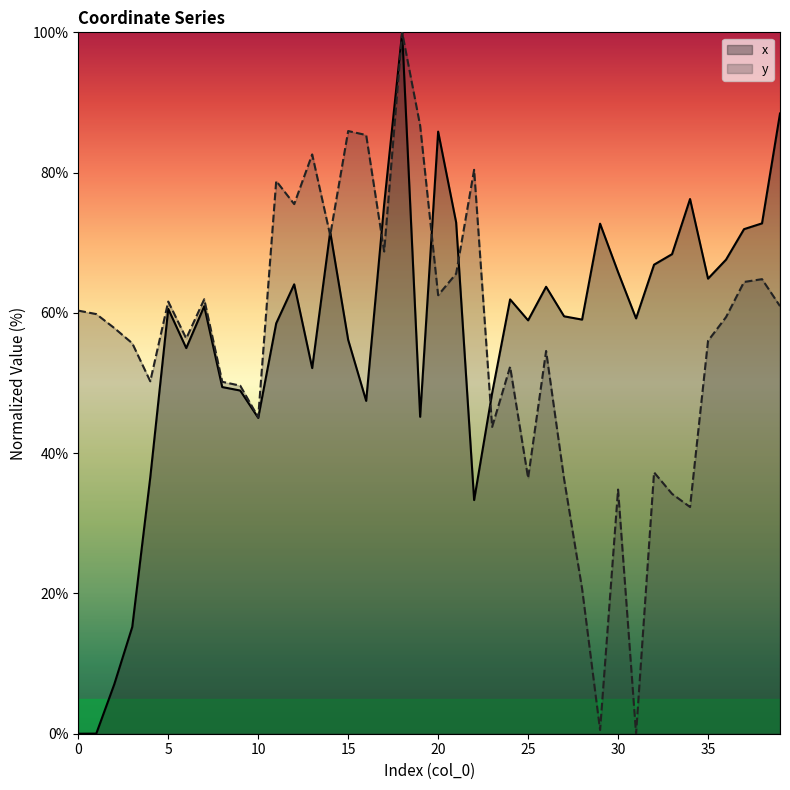

Which series has the widest spread of values?

x